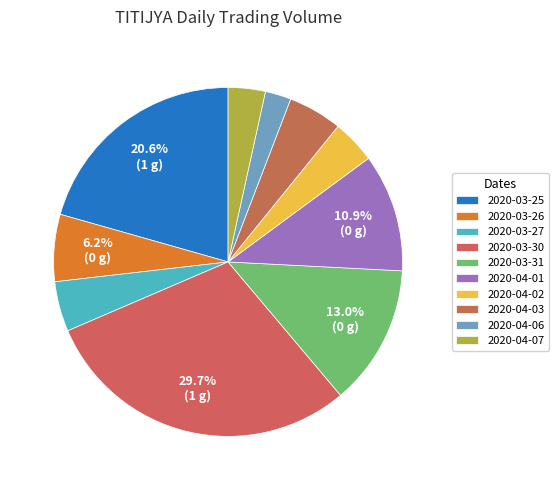

Is there a majority slice in this chart?

No